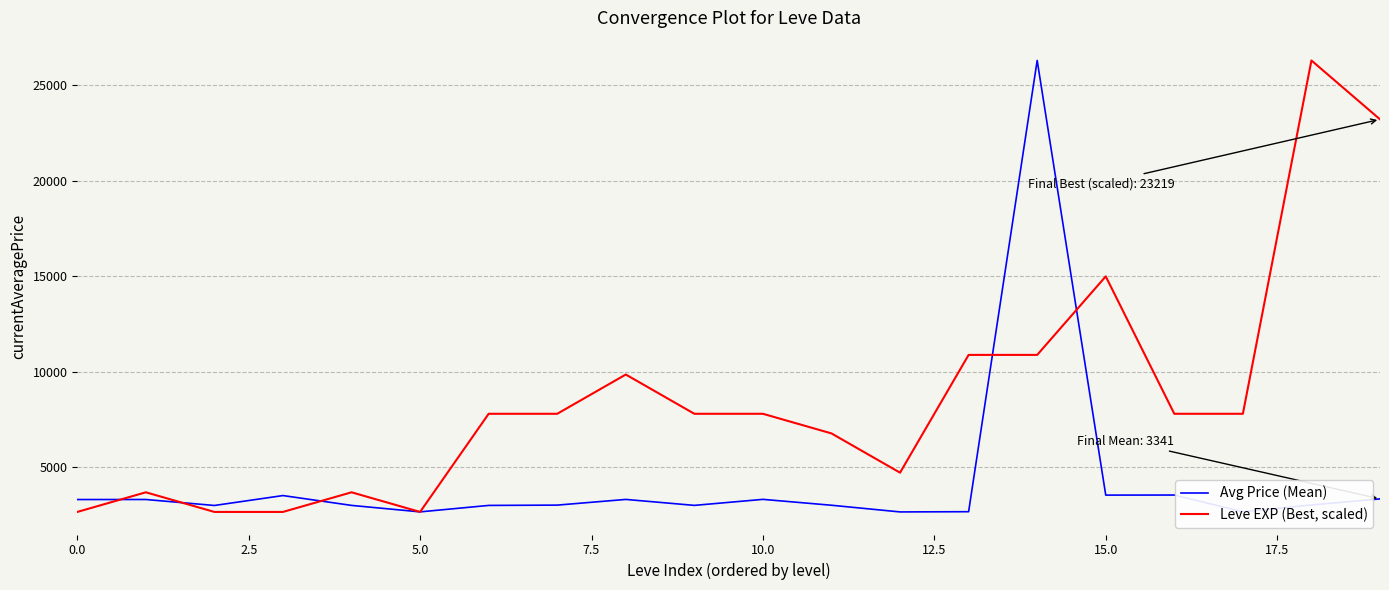

Which series has the largest total across all categories?

Leve EXP (Best, scaled)